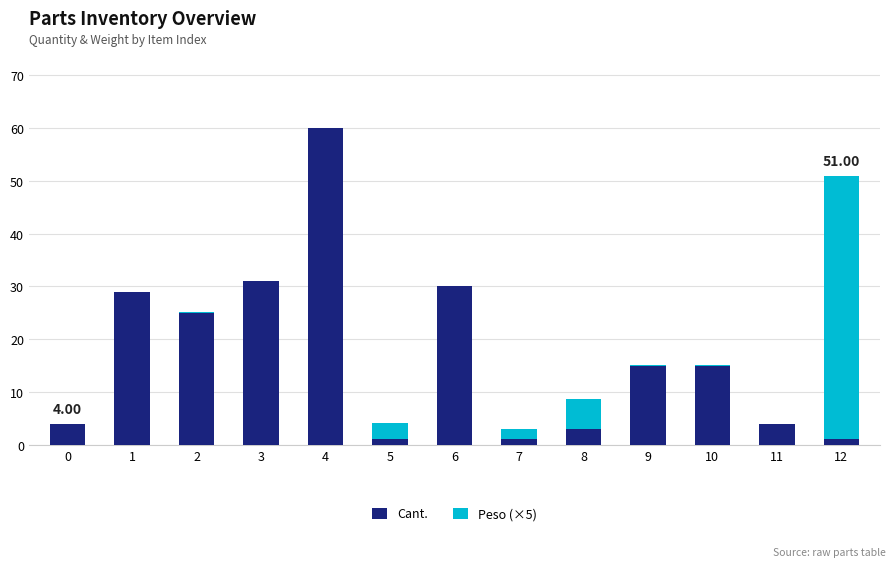

At which category is the sum across all series the highest?

4